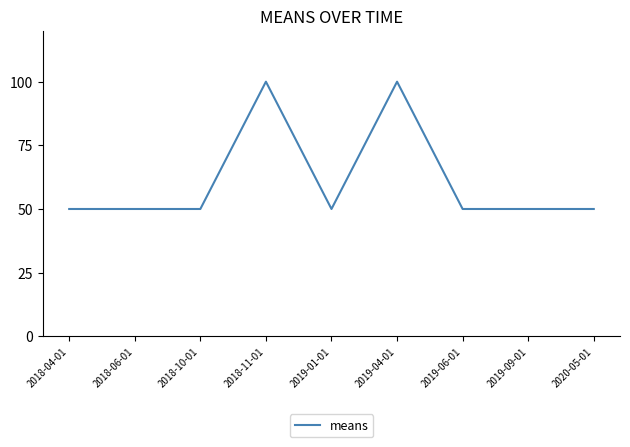

Reading right to left, what are all the values shown in this chart?

50	50	50	100	50	100	50	50	50